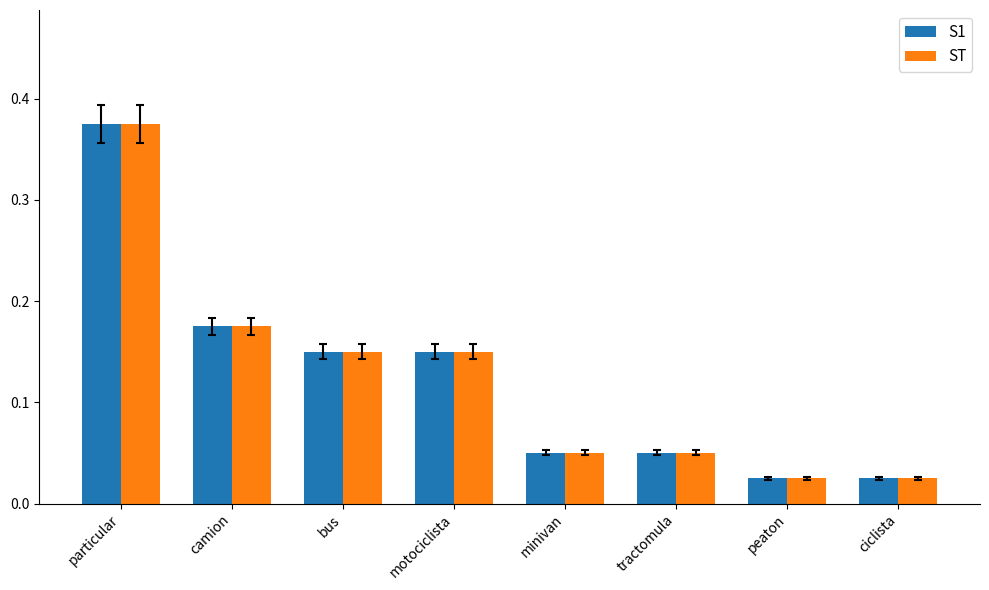

The ST series shows 0.3 at bus. True or false?

False